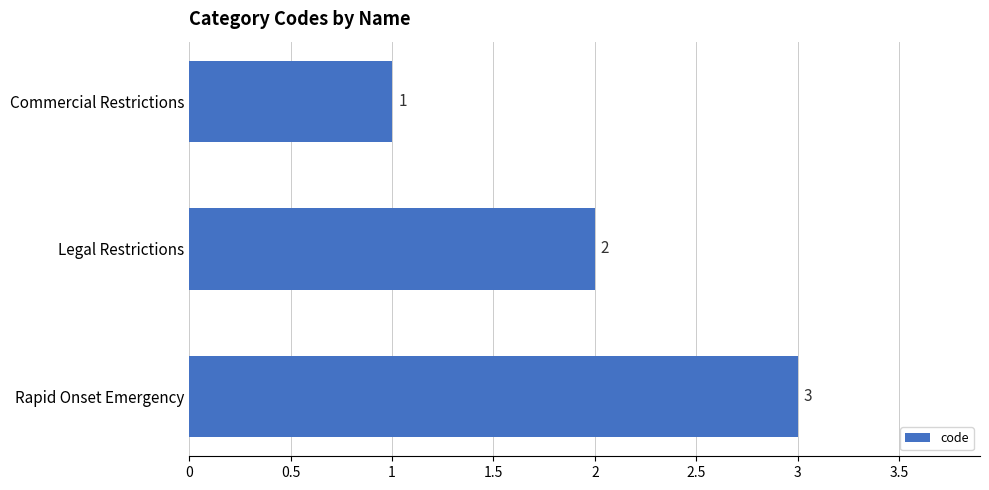

True or false: the data shows 1 at Rapid Onset Emergency.

False